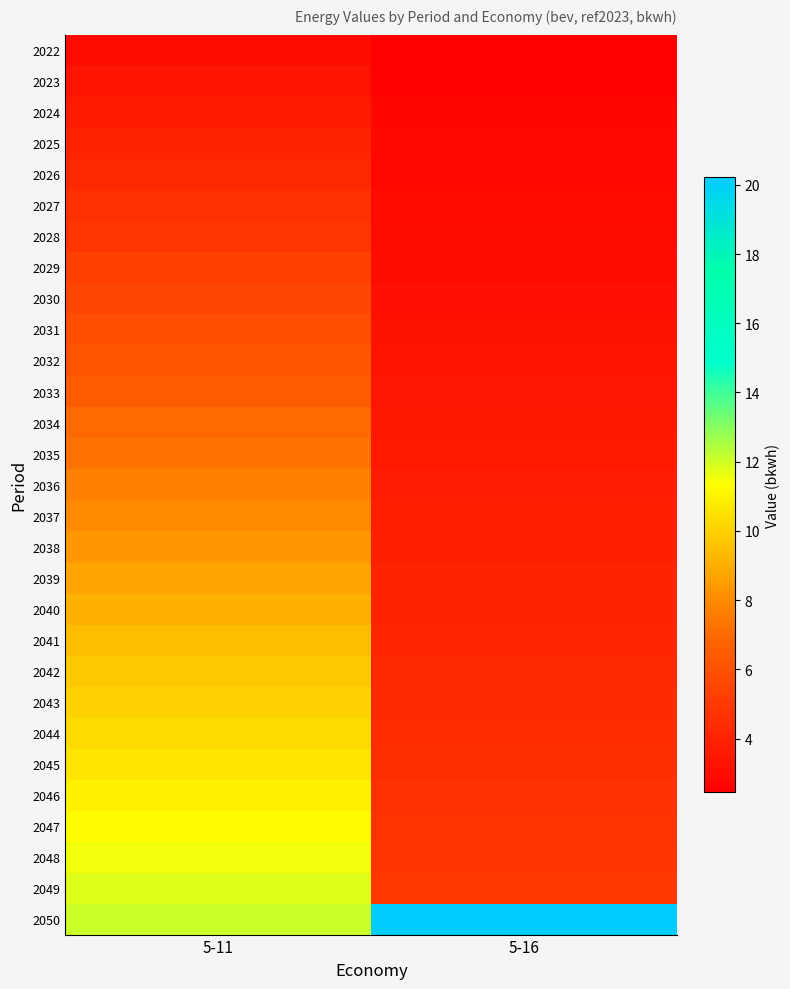

Which series changed the most between 5-11 and 5-16?

2050